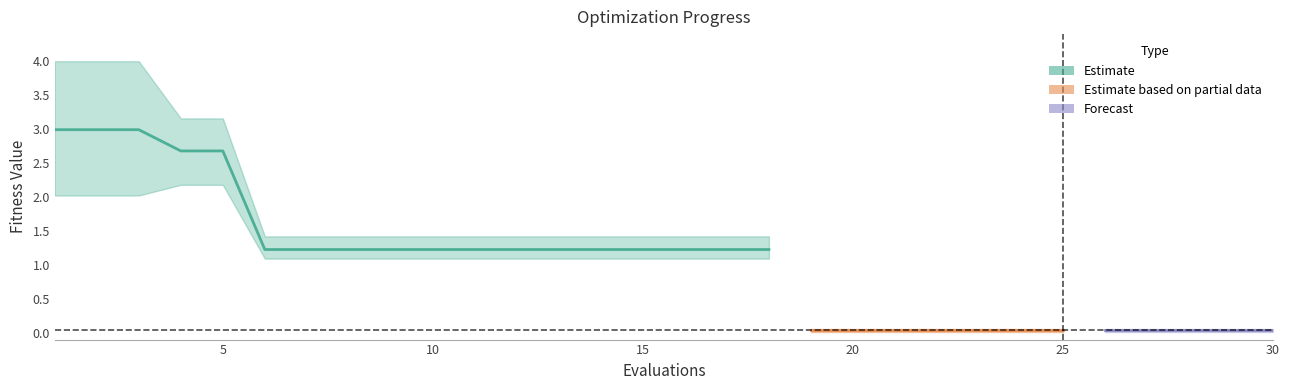

Where does the mean series first go above 1?

1